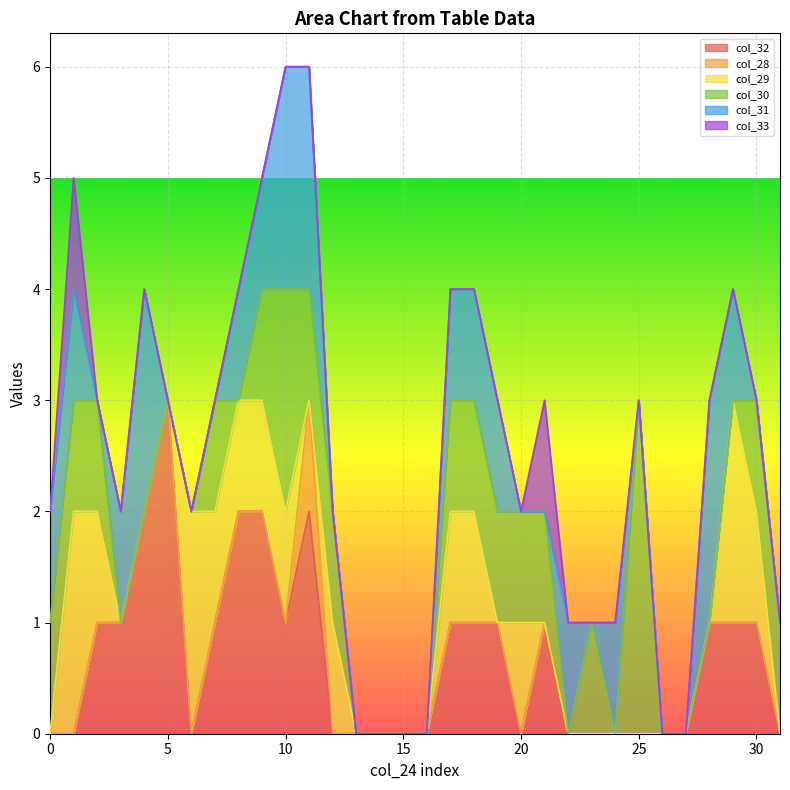

Reading right to left, extract all data points from this chart.

col_32: 0	1	1	1	0	0	0	0	0	0	1	0	1	1	1	0	0	0	0	0	2	1	2	2	1	0	3	2	1	1	0	0
col_28: 0	0	0	0	0	0	0	0	0	0	0	0	0	0	0	0	0	0	0	0	1	0	0	0	0	0	0	0	0	0	0	0
col_29: 0	1	2	0	0	0	0	0	0	0	0	1	0	1	1	0	0	0	0	1	0	1	1	1	1	2	0	0	0	1	2	0
col_30: 1	1	0	0	0	0	3	0	1	0	1	1	1	1	1	0	0	0	0	1	1	2	1	0	1	0	0	0	0	1	1	1
col_31: 0	0	1	2	0	0	0	1	0	1	0	0	1	1	1	0	0	0	0	0	2	2	1	1	0	0	0	2	1	0	1	1
col_33: 0	0	0	0	0	0	0	0	0	0	1	0	0	0	0	0	0	0	0	0	0	0	0	0	0	0	0	0	0	0	1	0